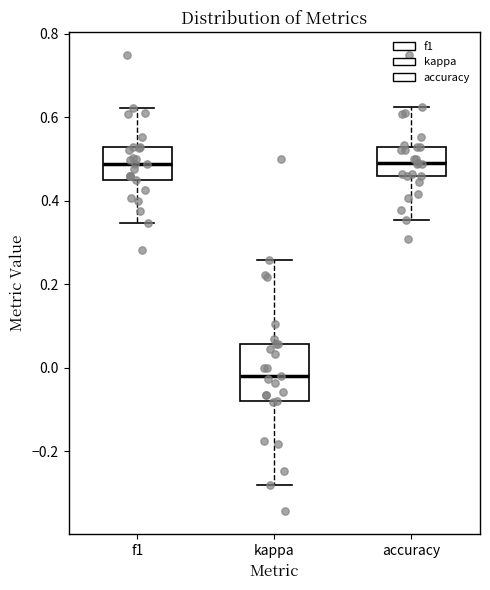

Comparing the boxes themselves (not the whiskers), which one is the tallest?

kappa